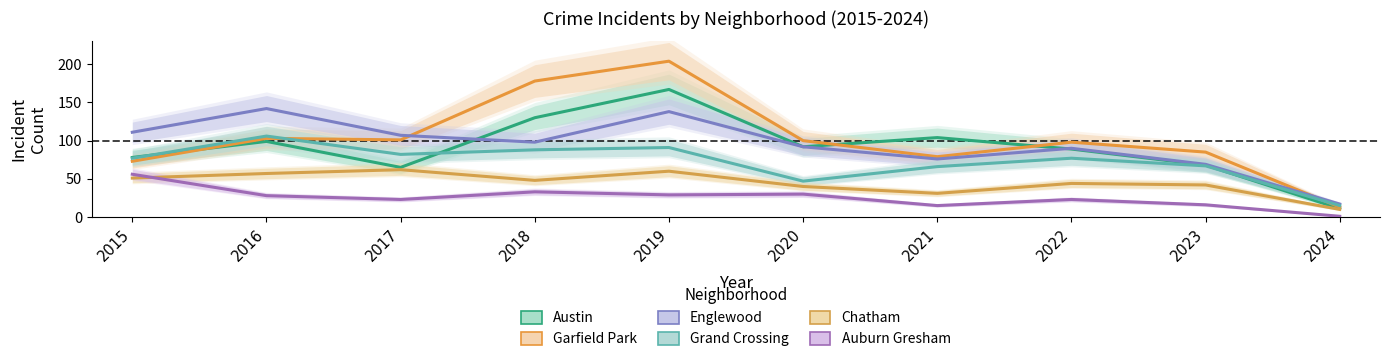

What is the difference between the maximum and minimum values in the Austin series?

156